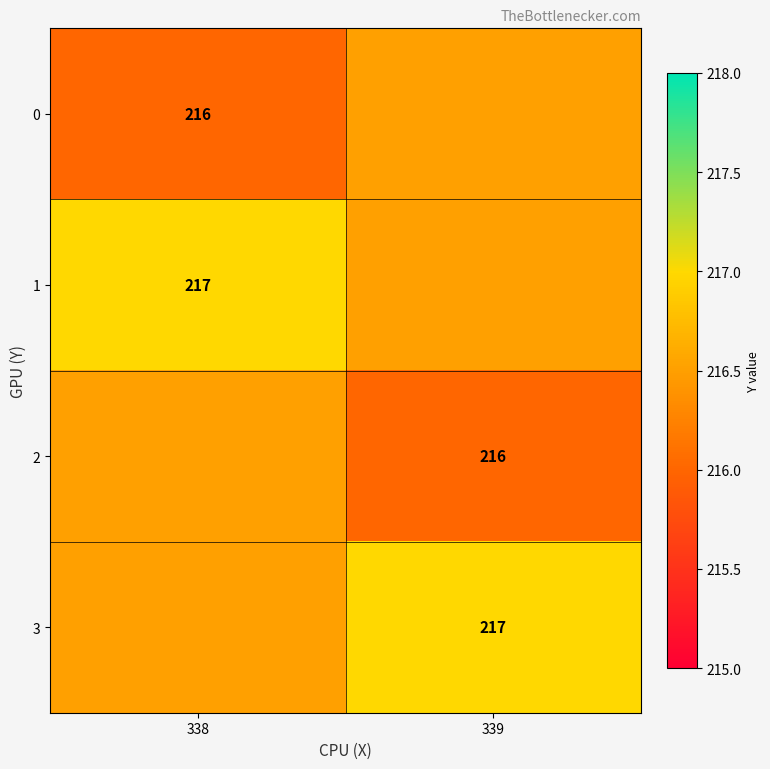

The 2 series shows 216.0 at 339. True or false?

True